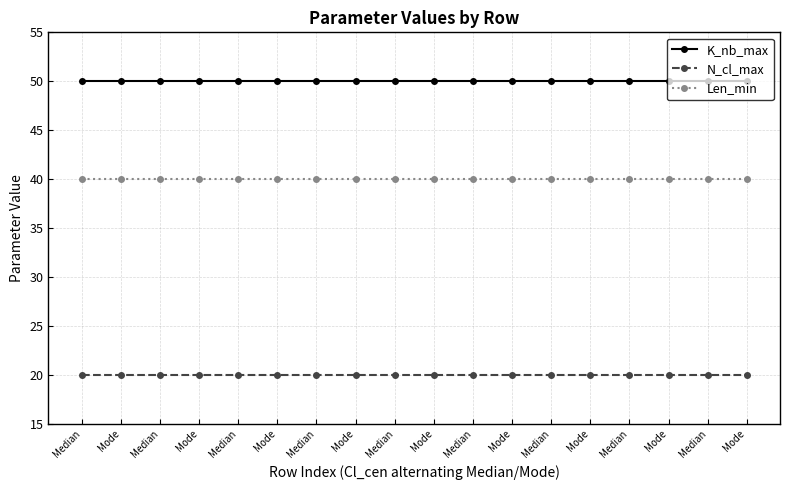

Does the chart have visible grid lines?

Yes